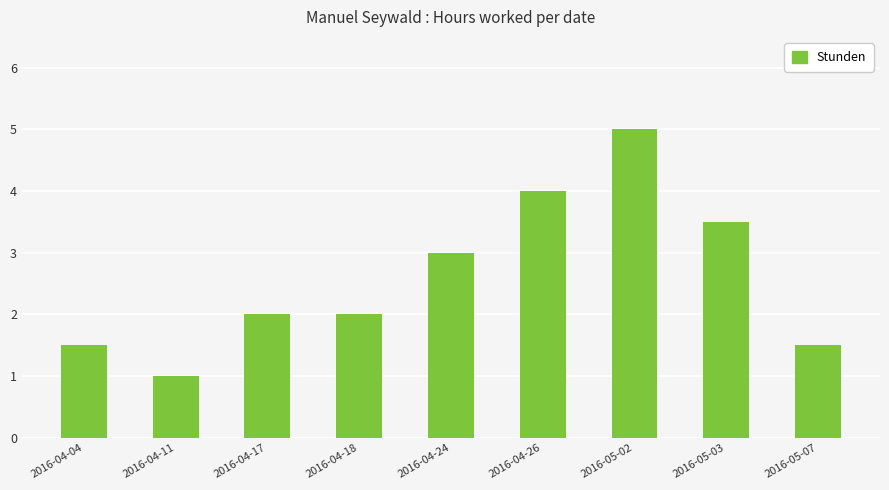

Is it true that the value at 2016-04-04 is 1.5?

True